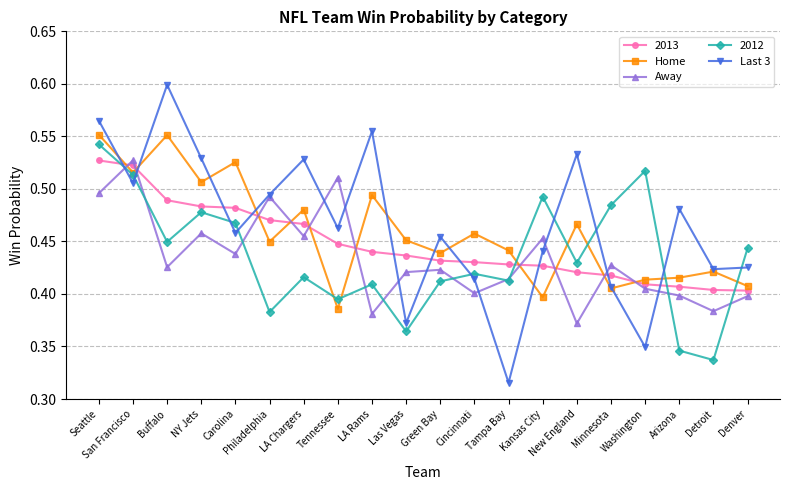

What position from the left is Las Vegas?

10